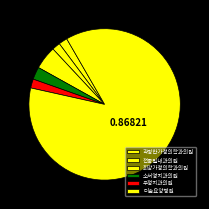

What is the change in value from 전종일내과의원 to 우정치과의원?

+4.2